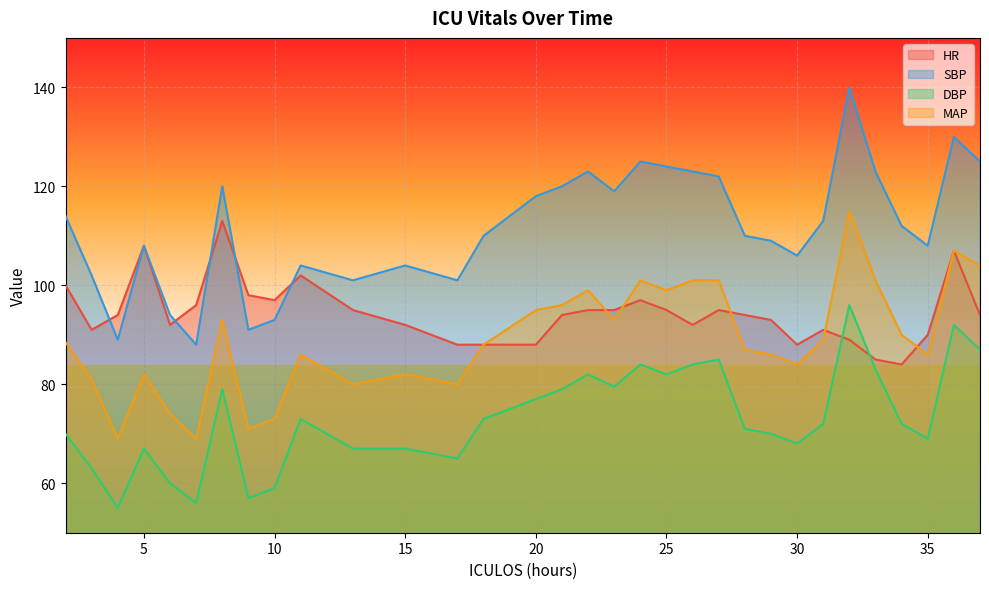

How many distinct data groups are displayed?

4